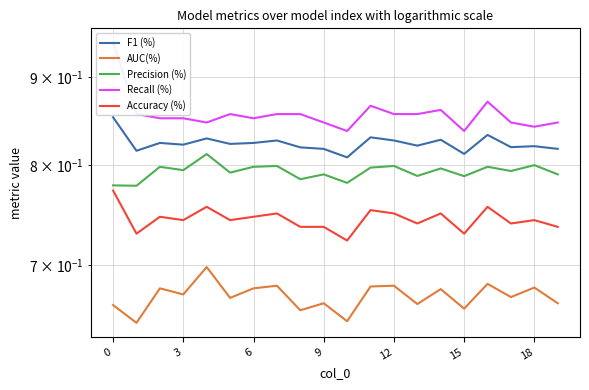

True or false: Precision (%) and Recall (%) cross at least once.

False